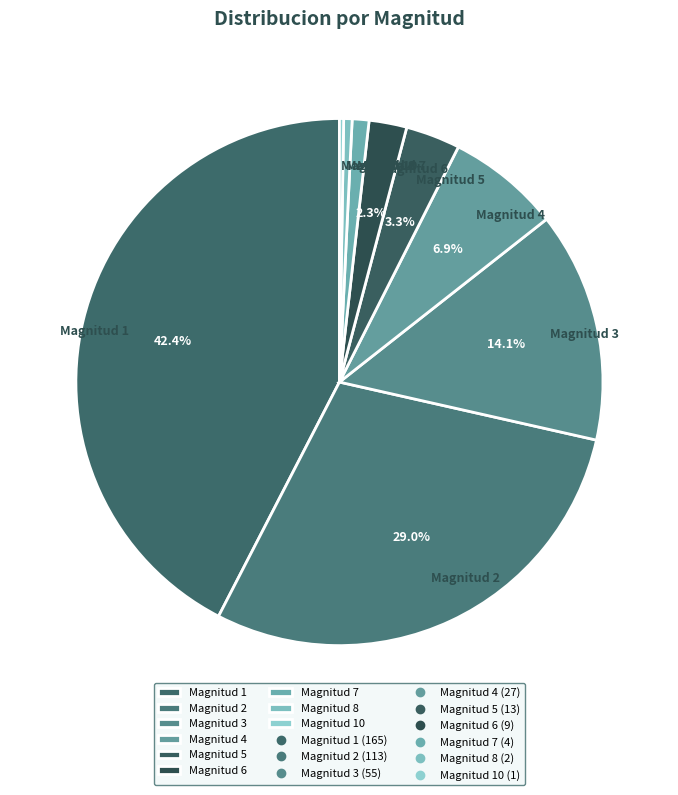

Does Magnitud 6 account for over 50% of the chart?

No